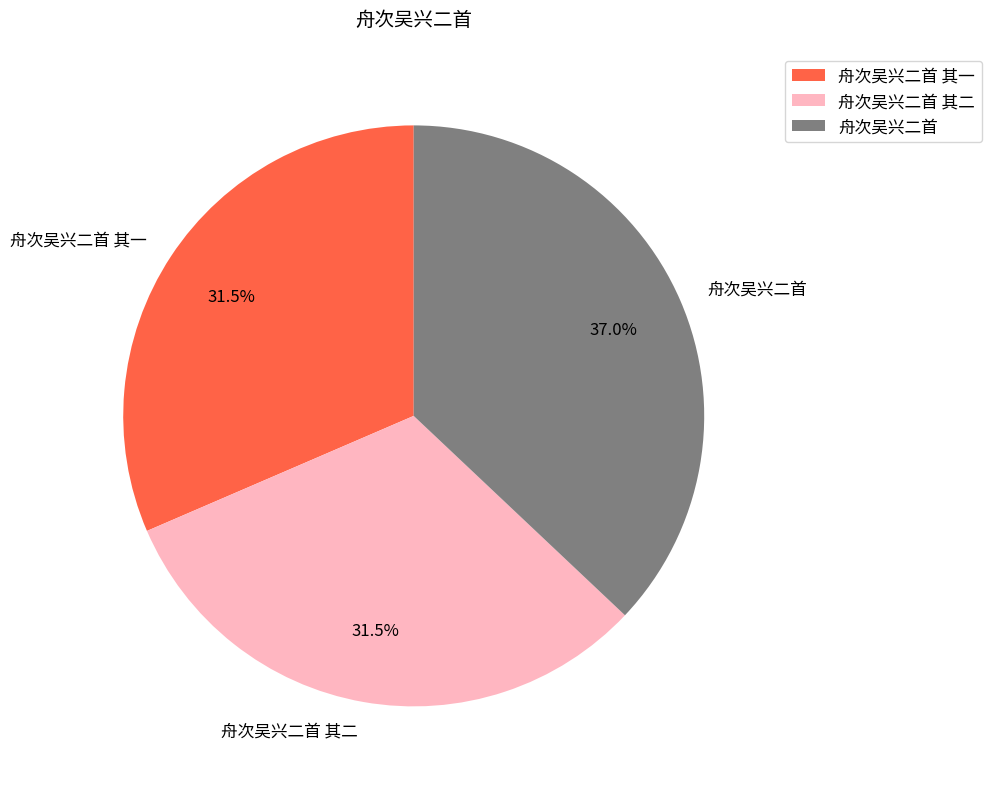

Which category has the biggest portion of the pie?

舟次吴兴二首